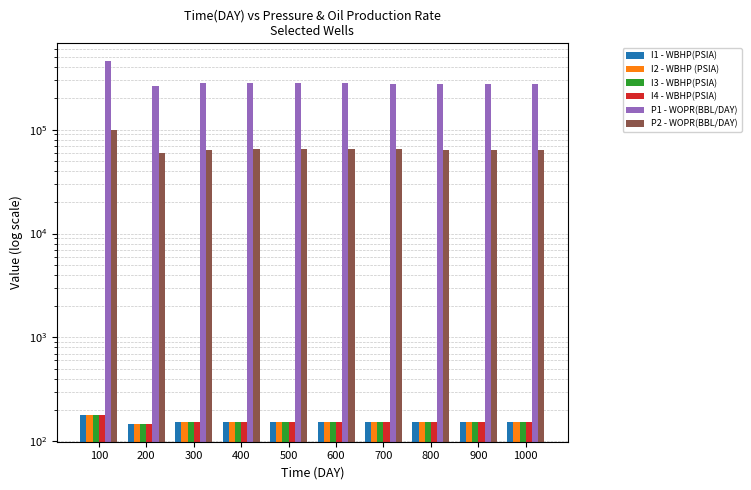

Which series changed the most between 200 and 300?

P1 - WOPR(BBL/DAY)